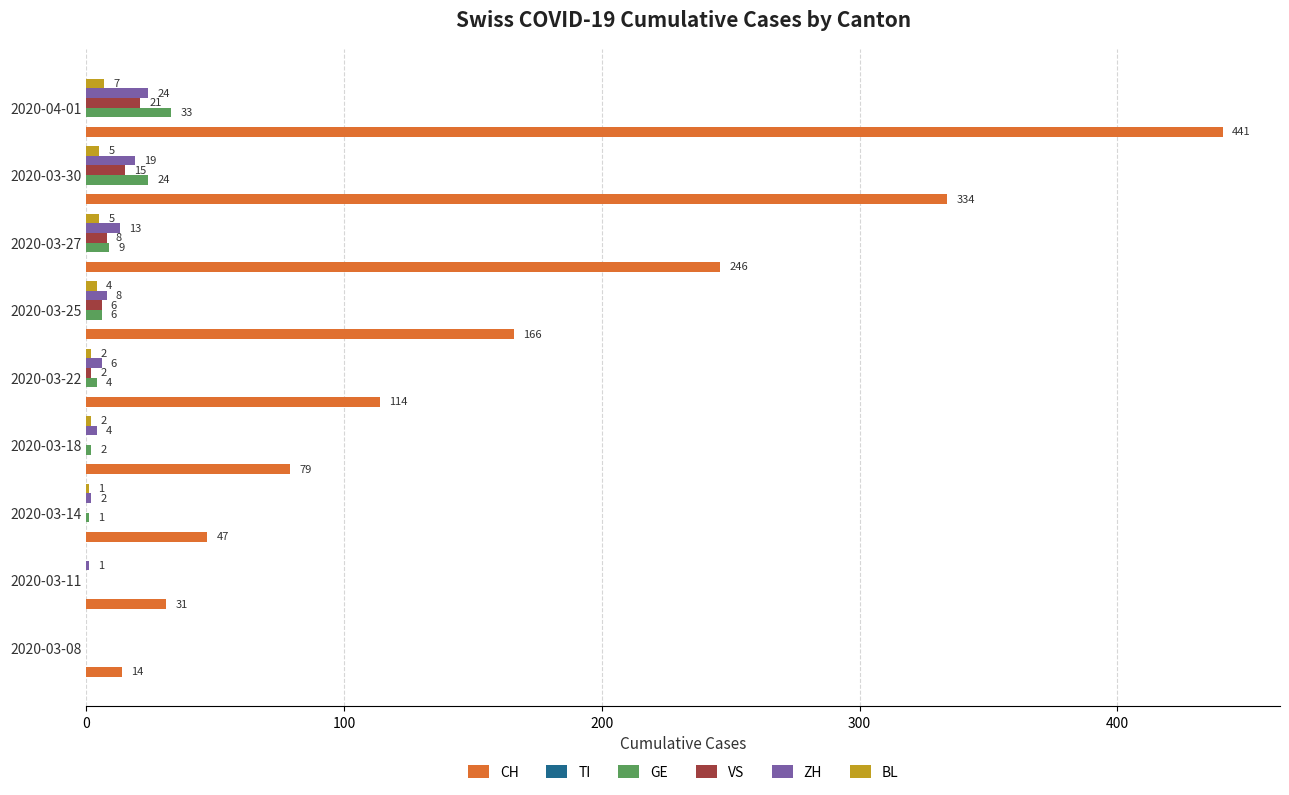

True or false: GE has a value of 9 at 2020-03-27.

True